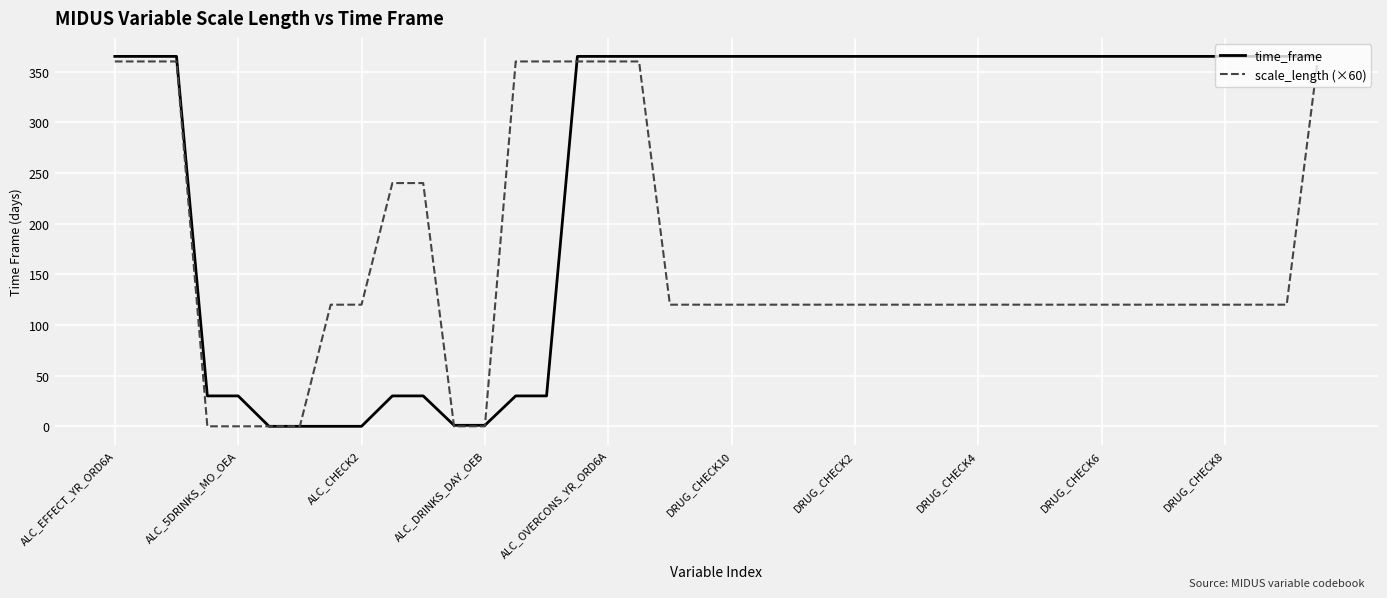

Which series has the widest spread of values?

time_frame